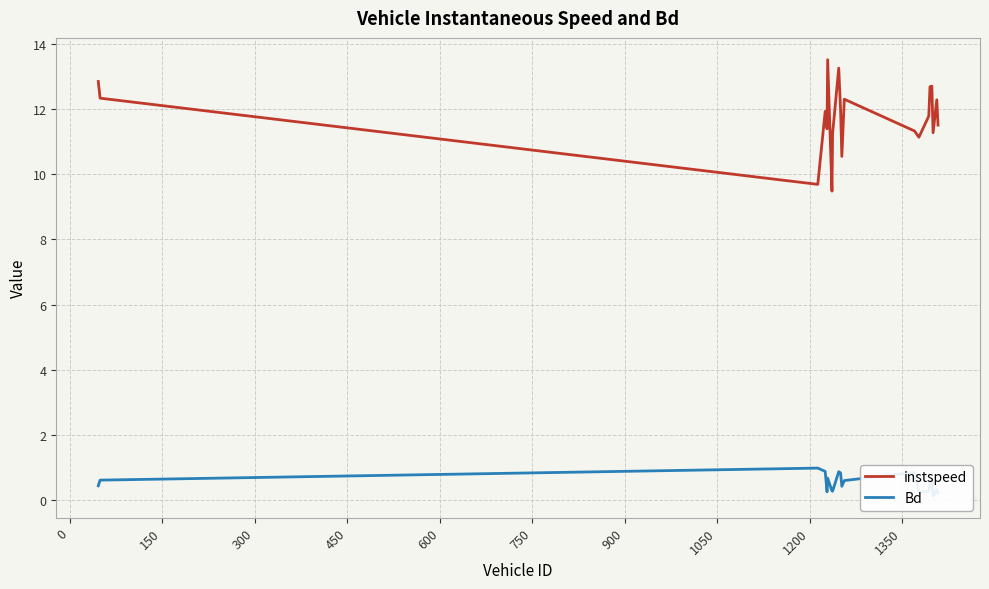

Is it true that instspeed equals 6.7 at 1050?

False